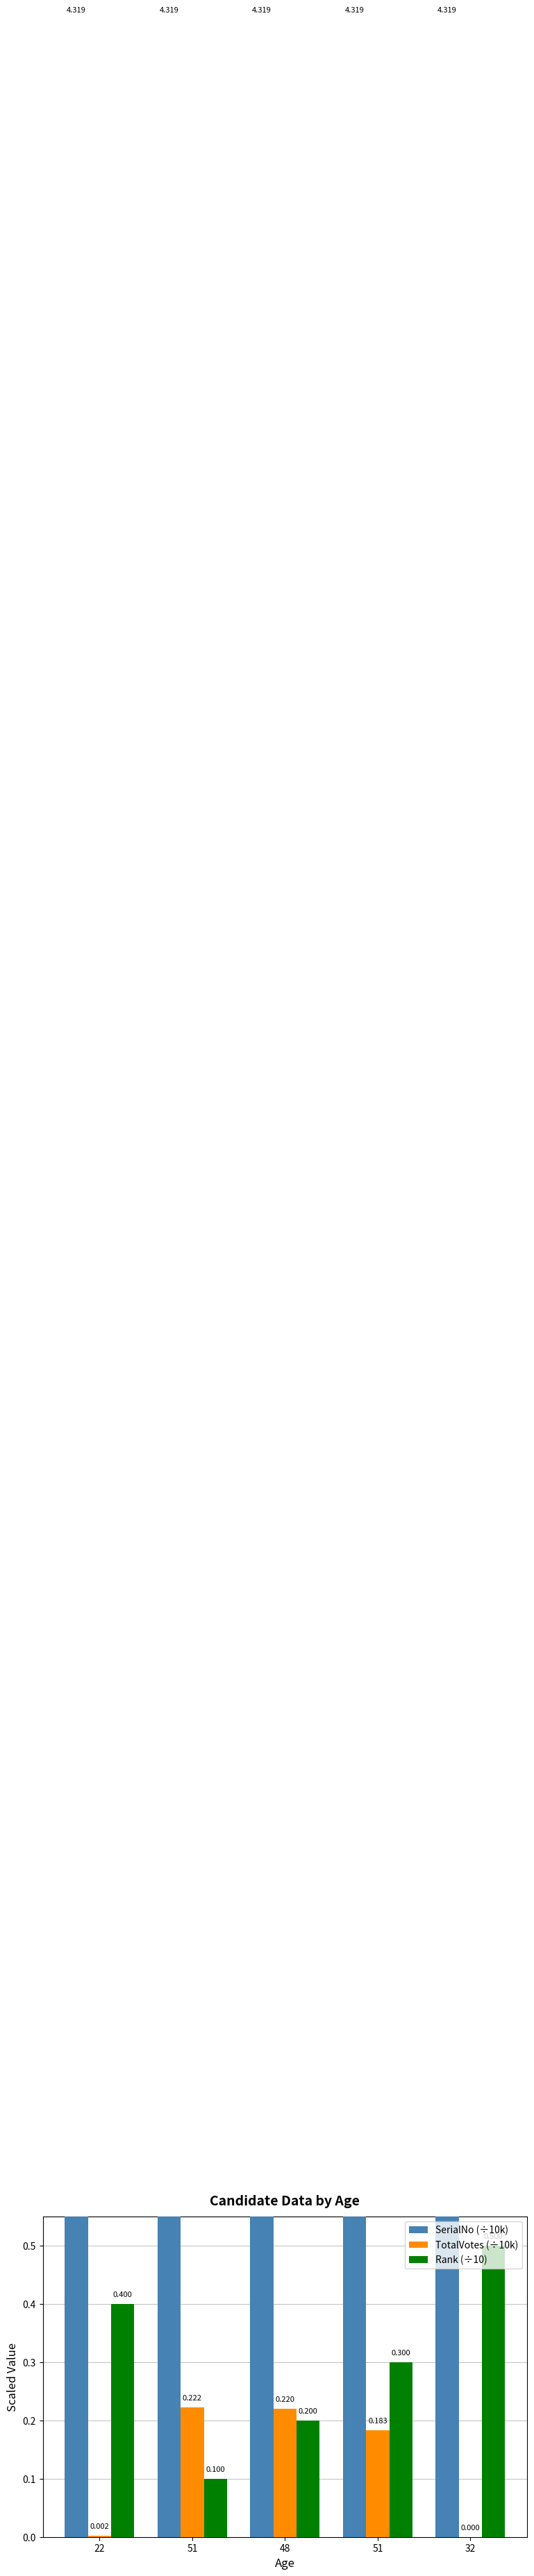

What is the difference between the highest and lowest values at 32?

4.3